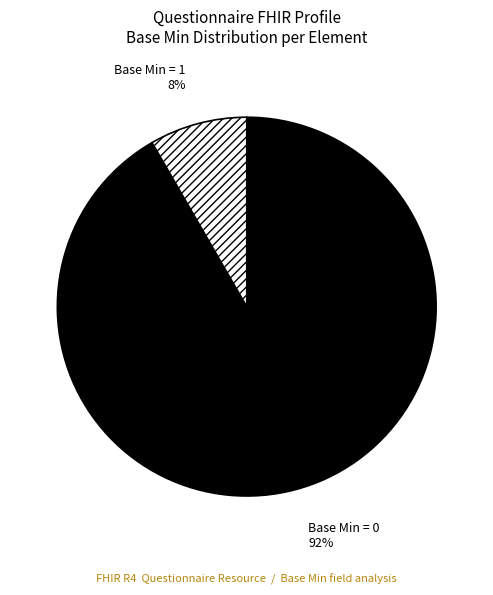

How many segments does this pie chart have?

2